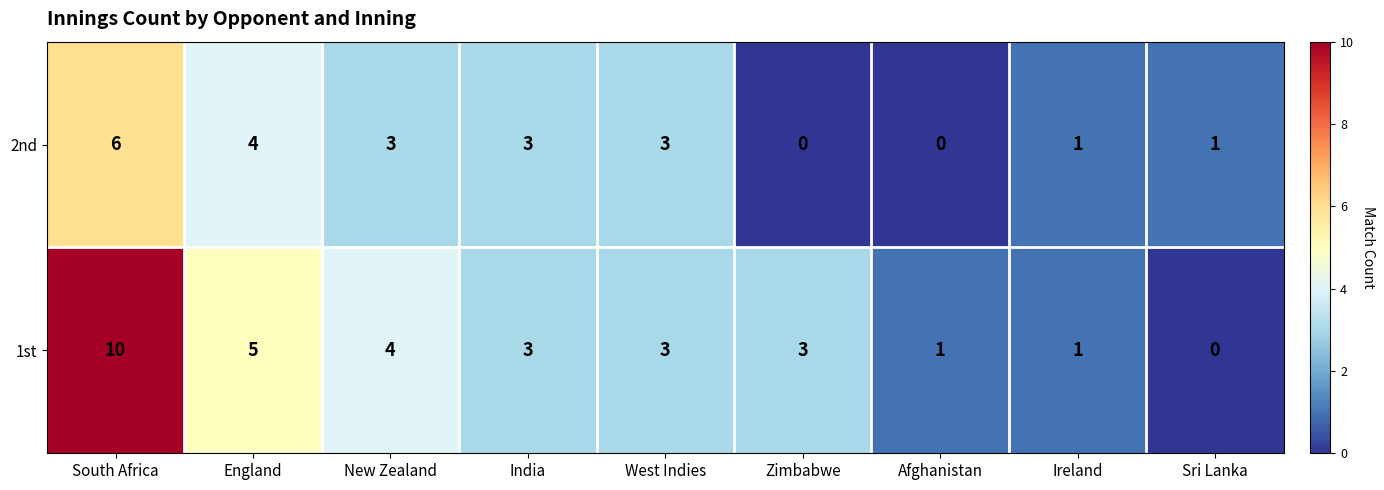

What is the difference between the maximum and minimum values in the 1st series?

10